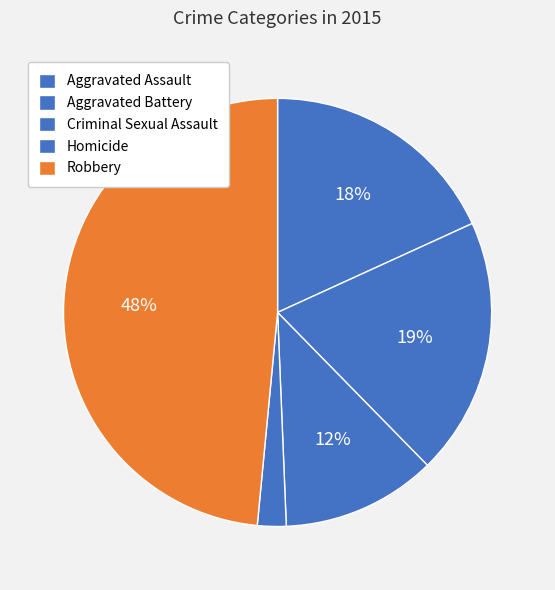

True or false: Aggravated Battery accounts for 12% of the total.

False